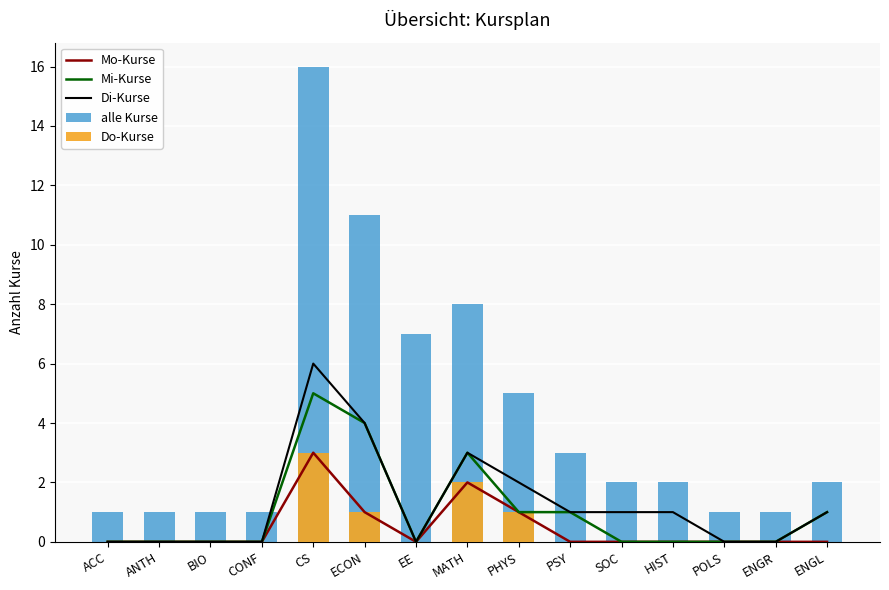

List the series in order of their peak value, lowest first.

Mo-Kurse, Do-Kurse, Mi-Kurse, Di-Kurse, alle Kurse